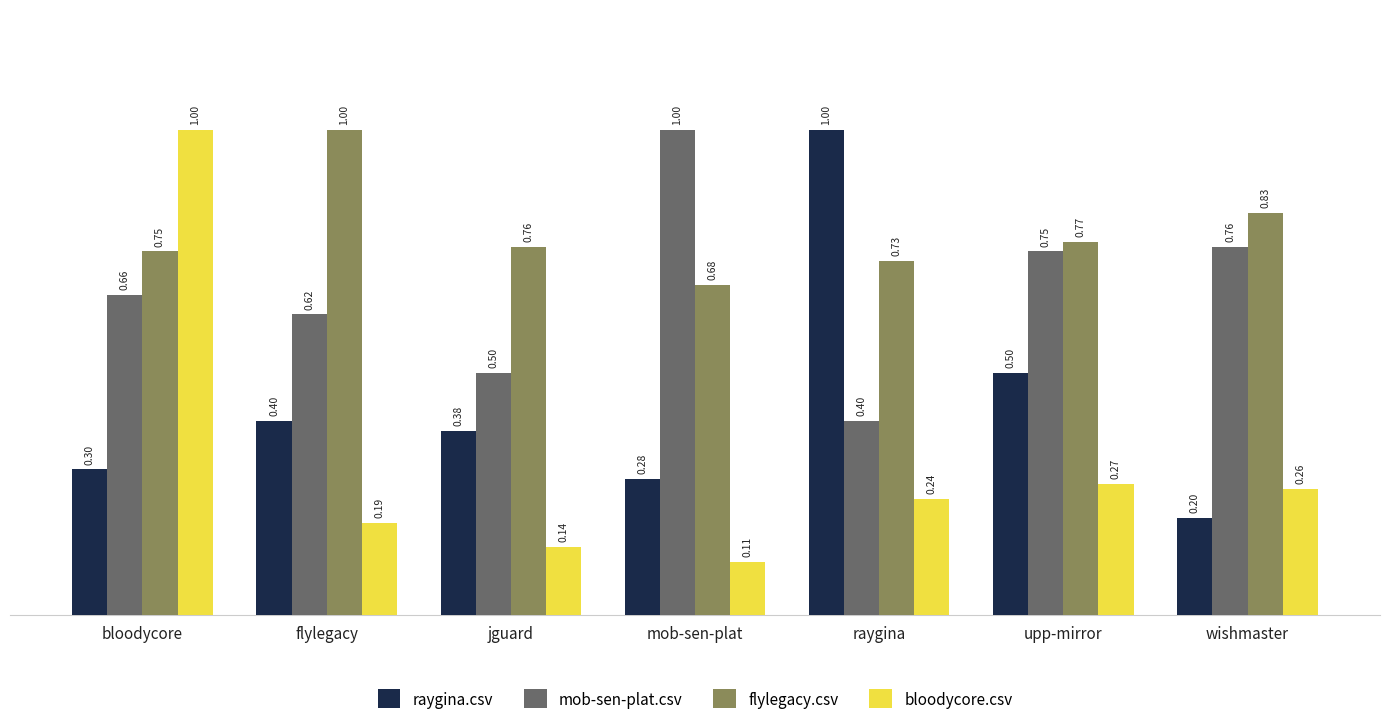

What is the total value across all series at raygina?

2.4